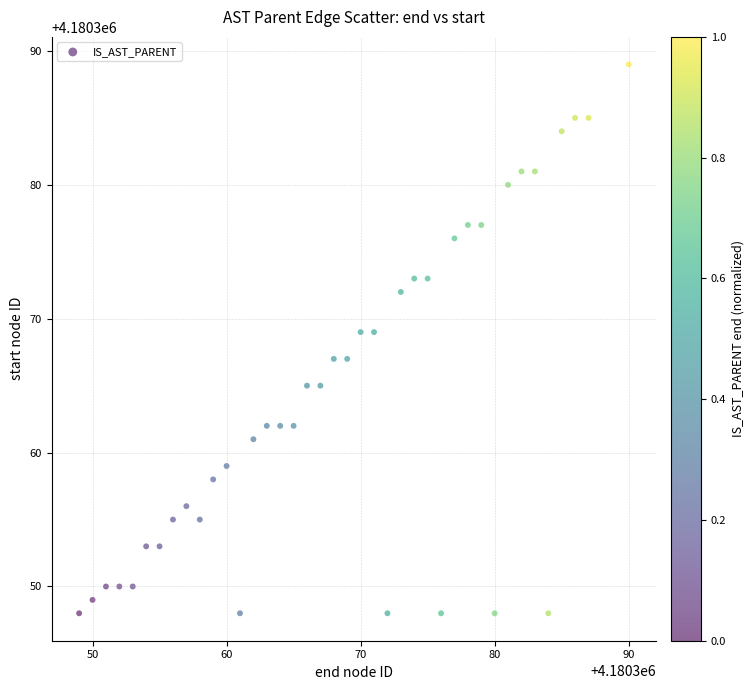

What is the range of X values (max minus min)?

41